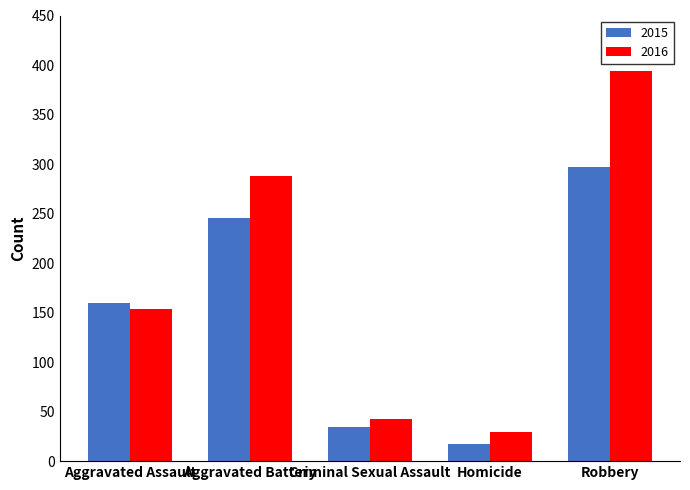

Is it true that 2016 equals 29 at Homicide?

True